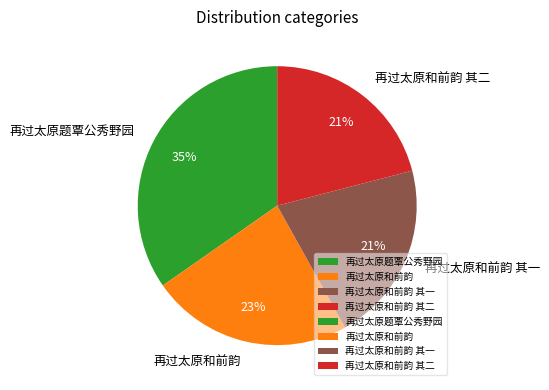

How many slices are in this pie chart?

4